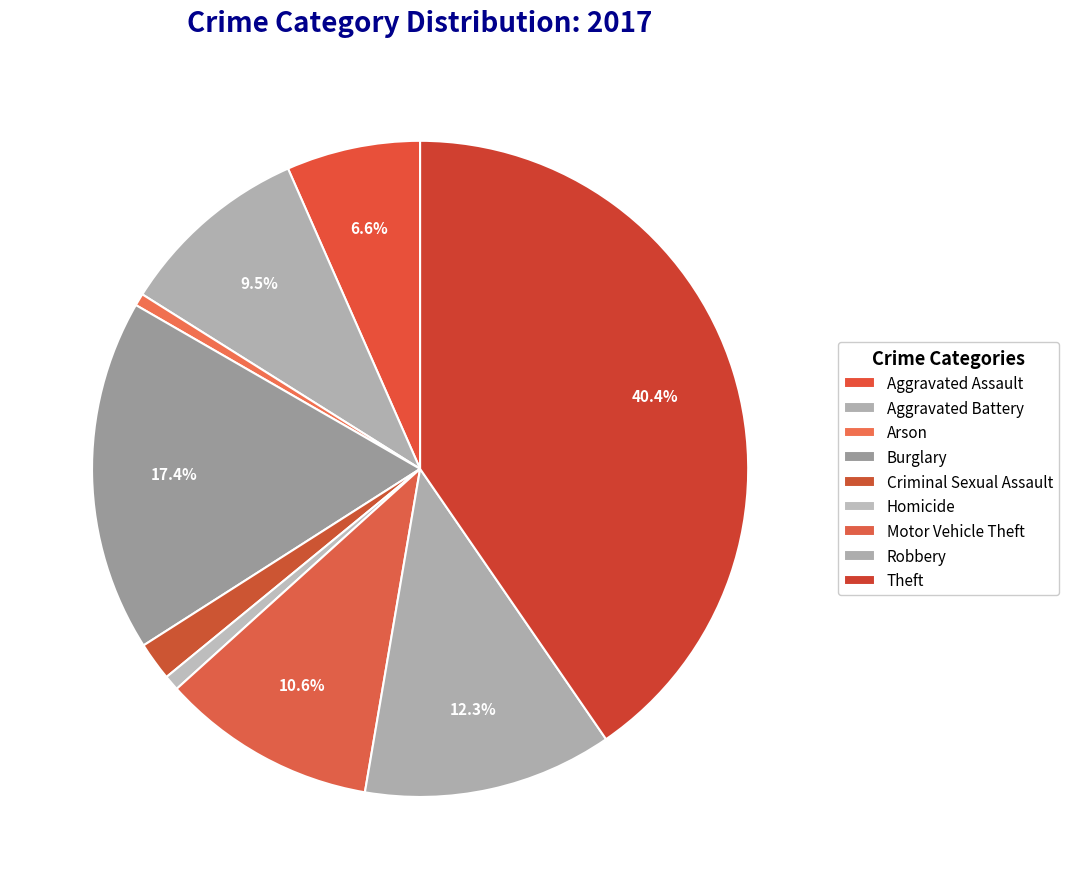

Does Robbery represent more than half of the total?

No